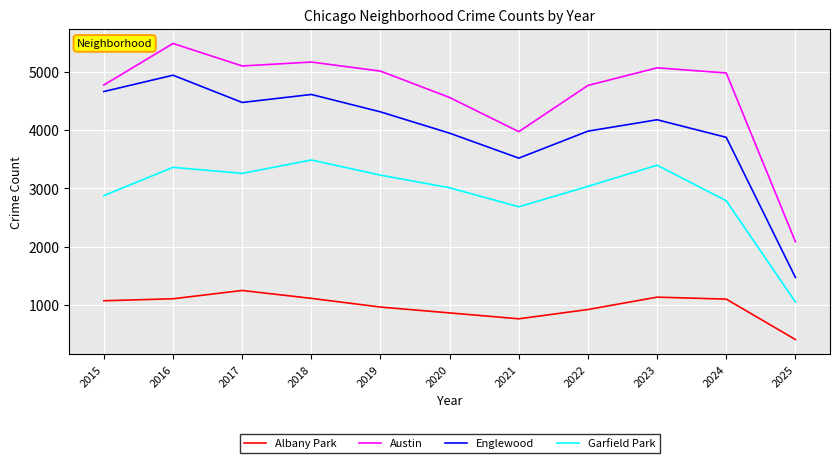

What is the total value across all series at 2025?

5028